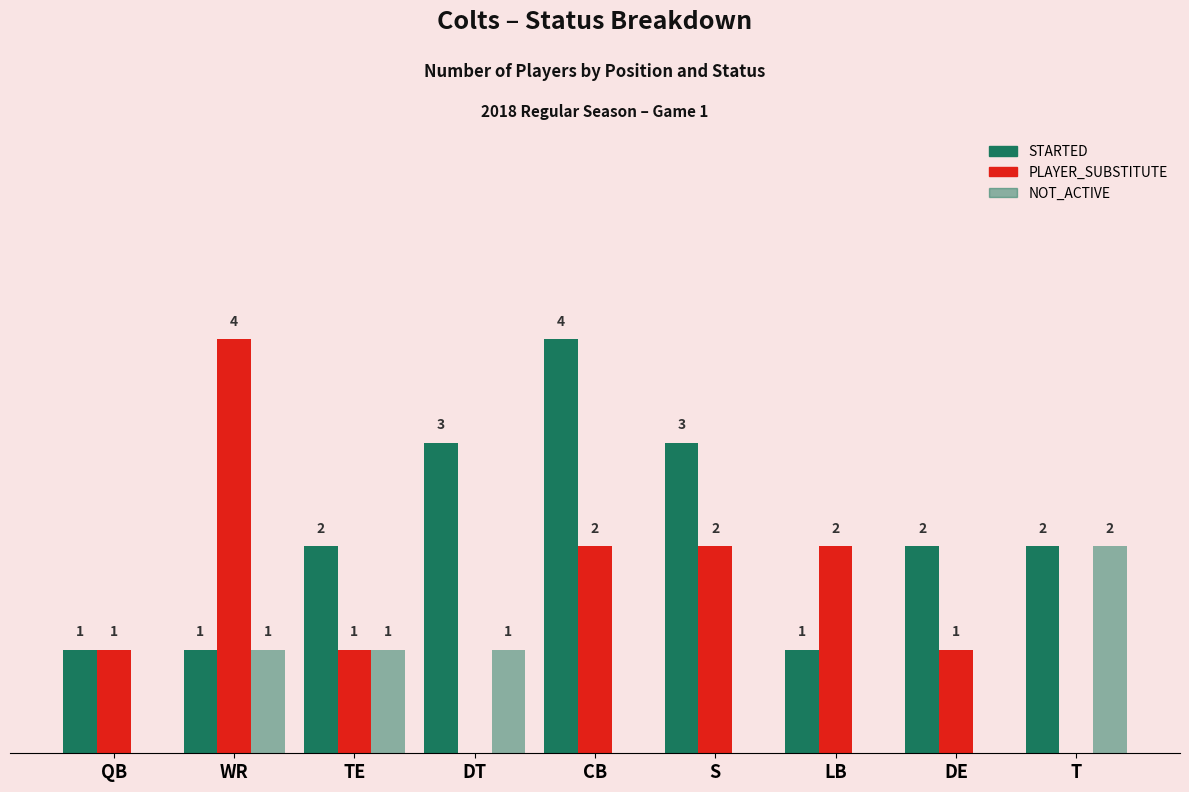

At which label does STARTED first exceed 2?

DT